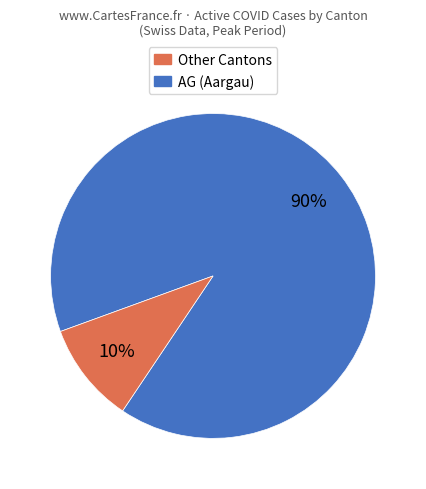

To the nearest percent, what is the difference between the largest and smallest slice percentages?

80%